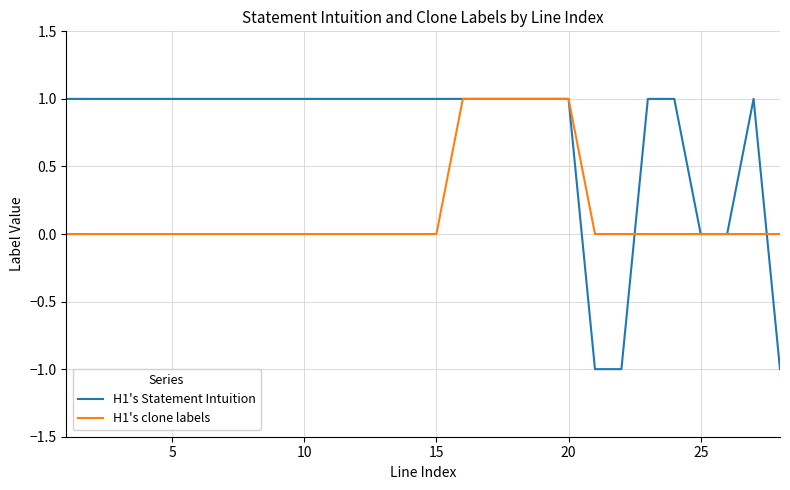

Which series has the widest spread of values?

H1's Statement Intuition